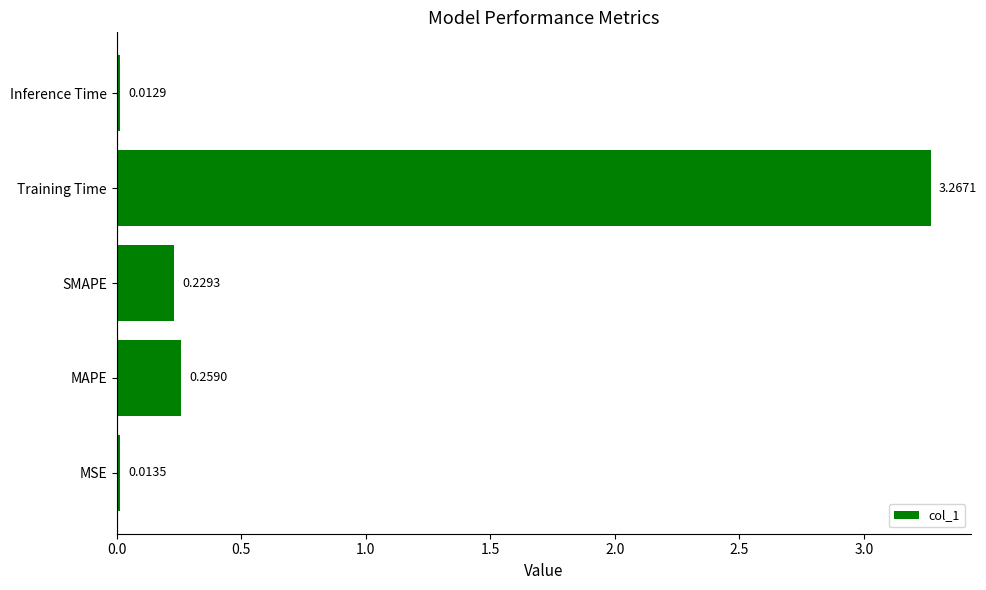

List the labels in order of value, largest first.

Training Time, MAPE, SMAPE, MSE, Inference Time